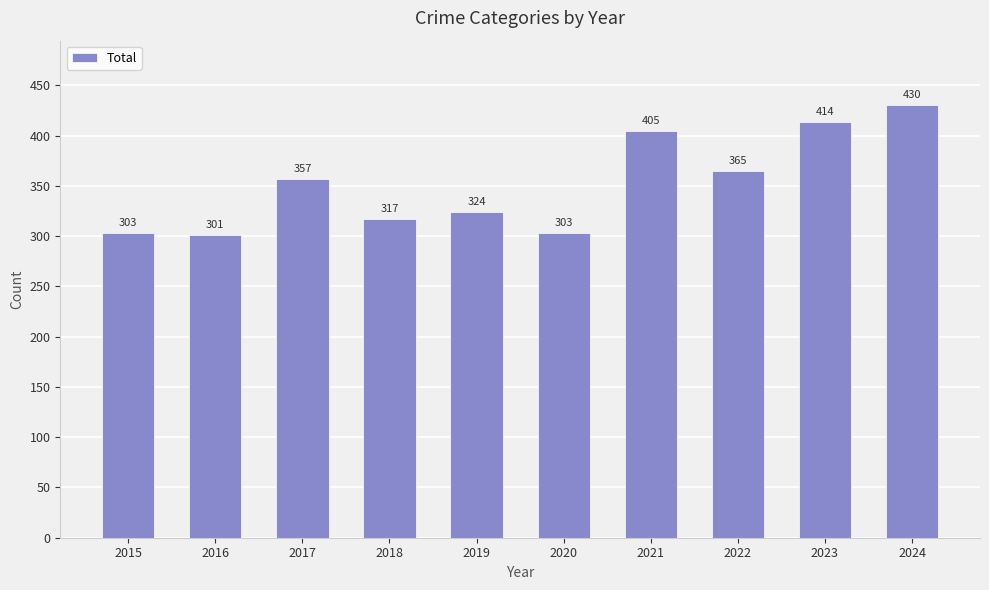

Are the bars horizontal?

No